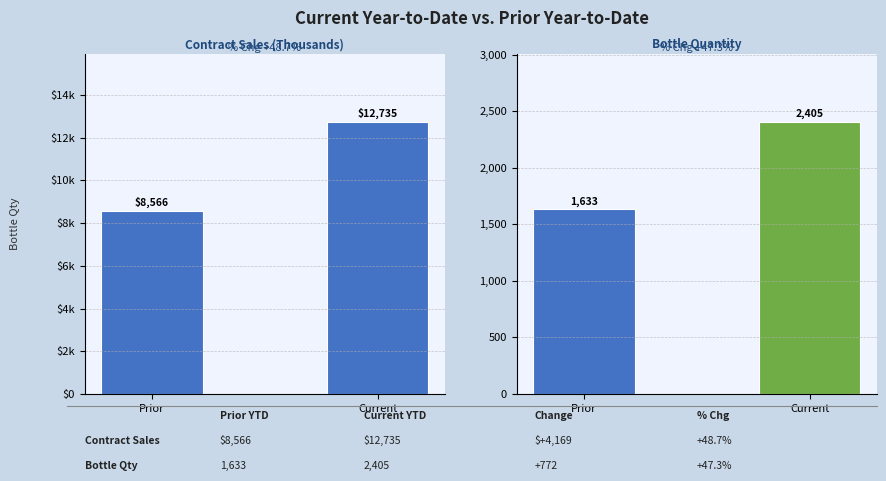

Count the number of data series in this chart.

1